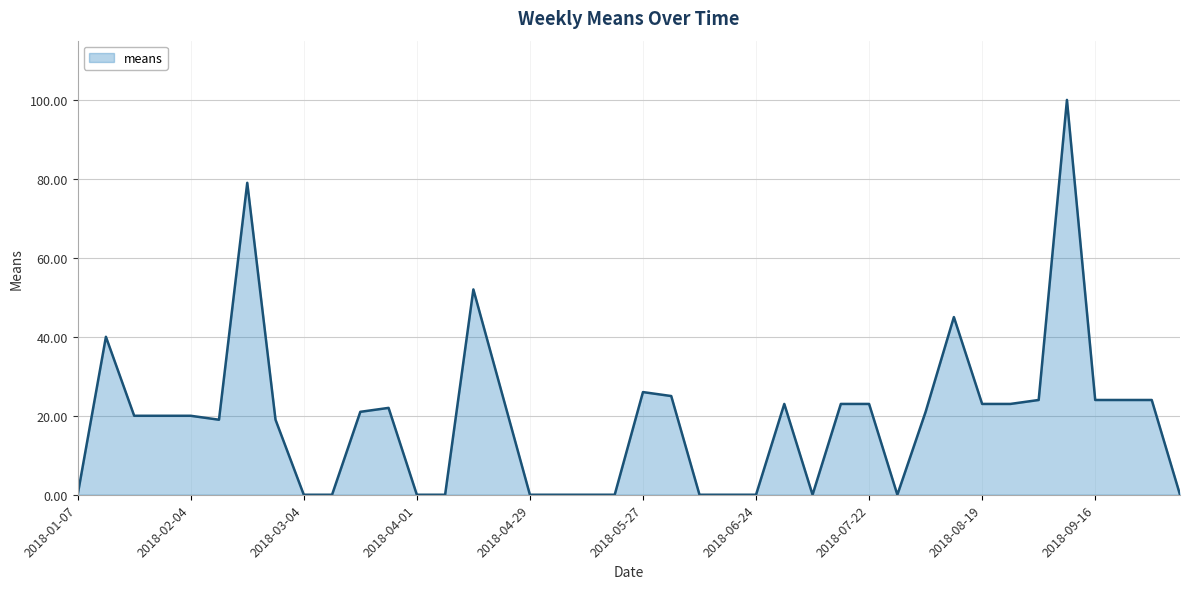

What is the greatest value displayed?

100